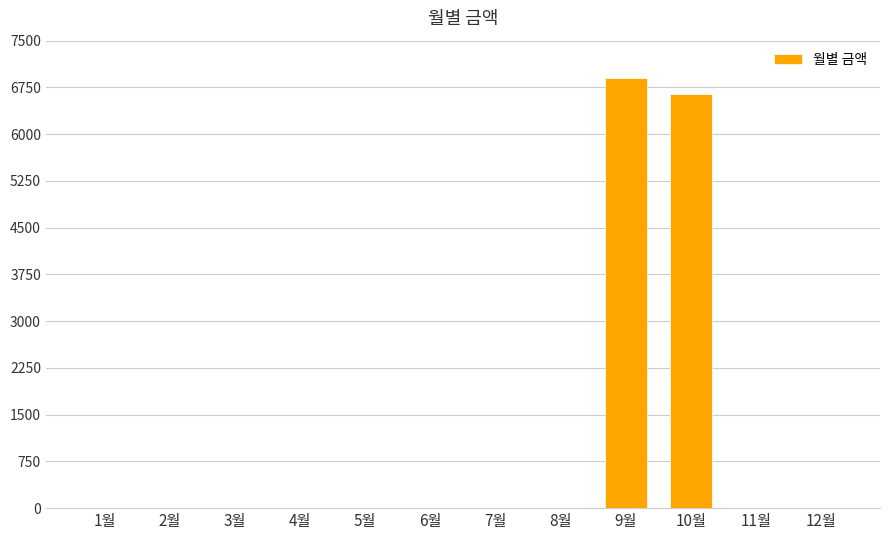

The chart shows a value of 0 at 4월. True or false?

True